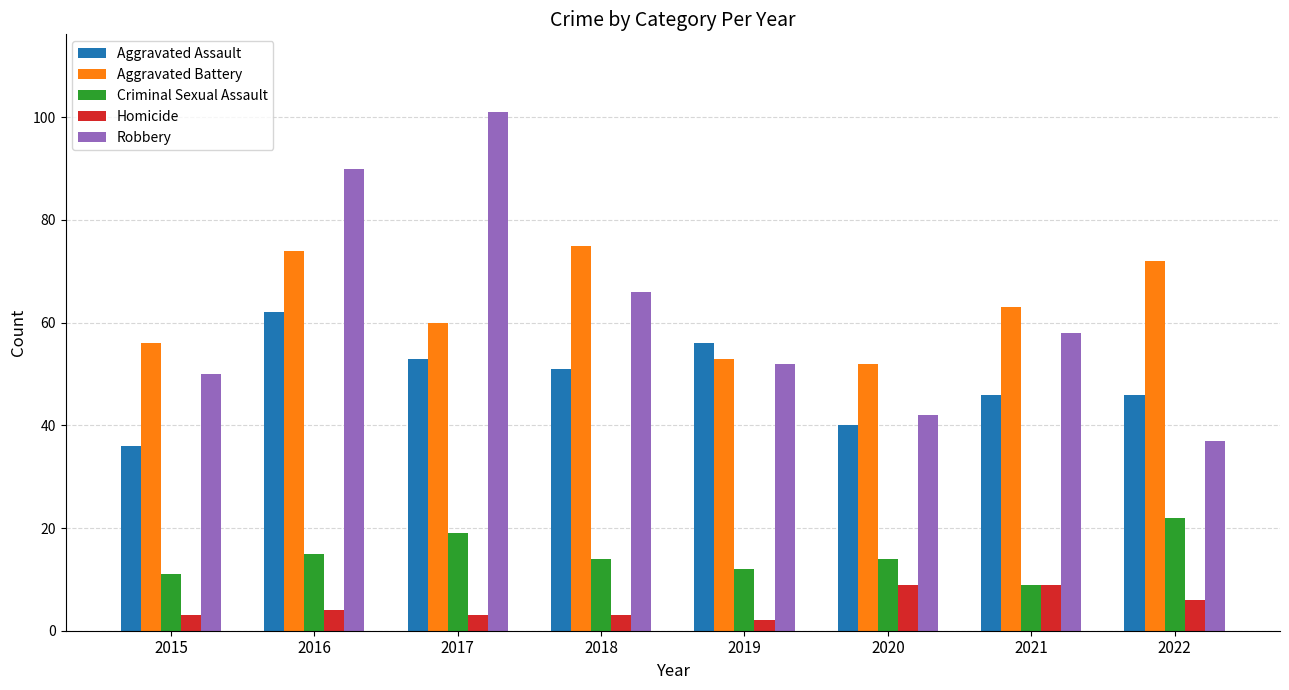

Read the Aggravated Assault value at 2018, to the nearest 10.

50